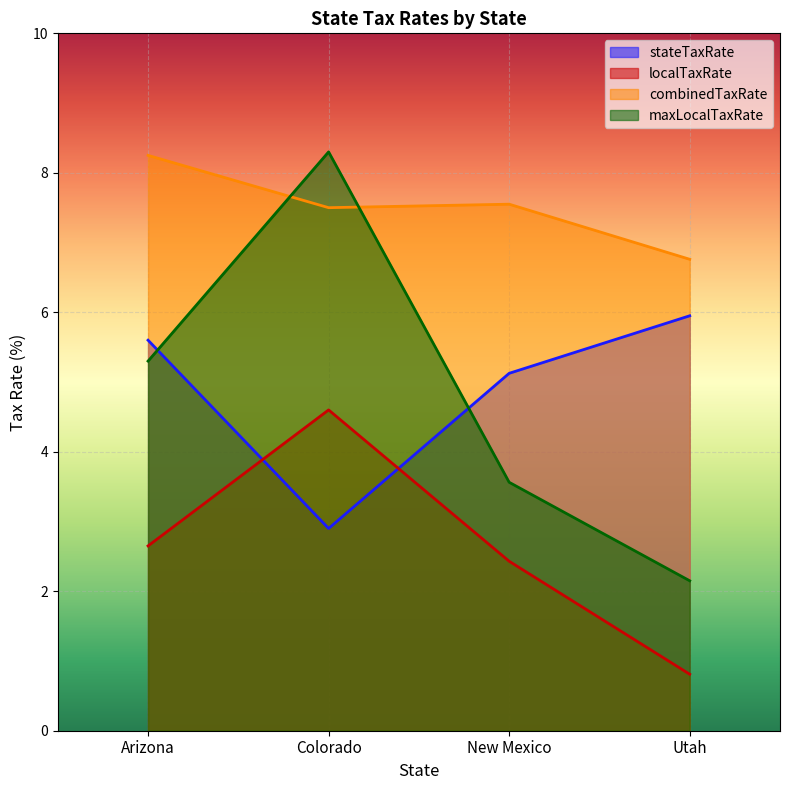

Which series has the largest total across all categories?

combinedTaxRate